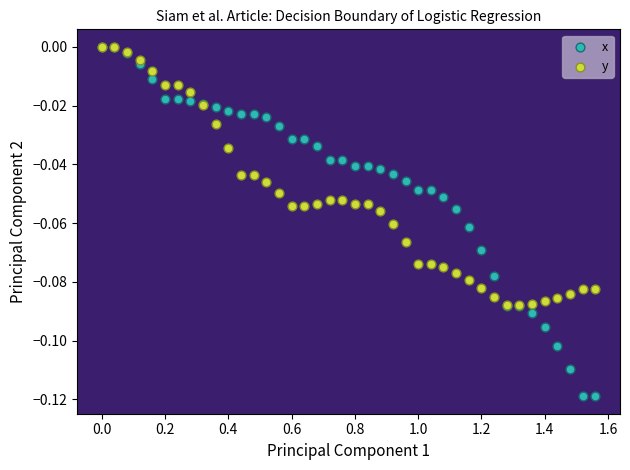

Which series contains the lowest Y value?

x